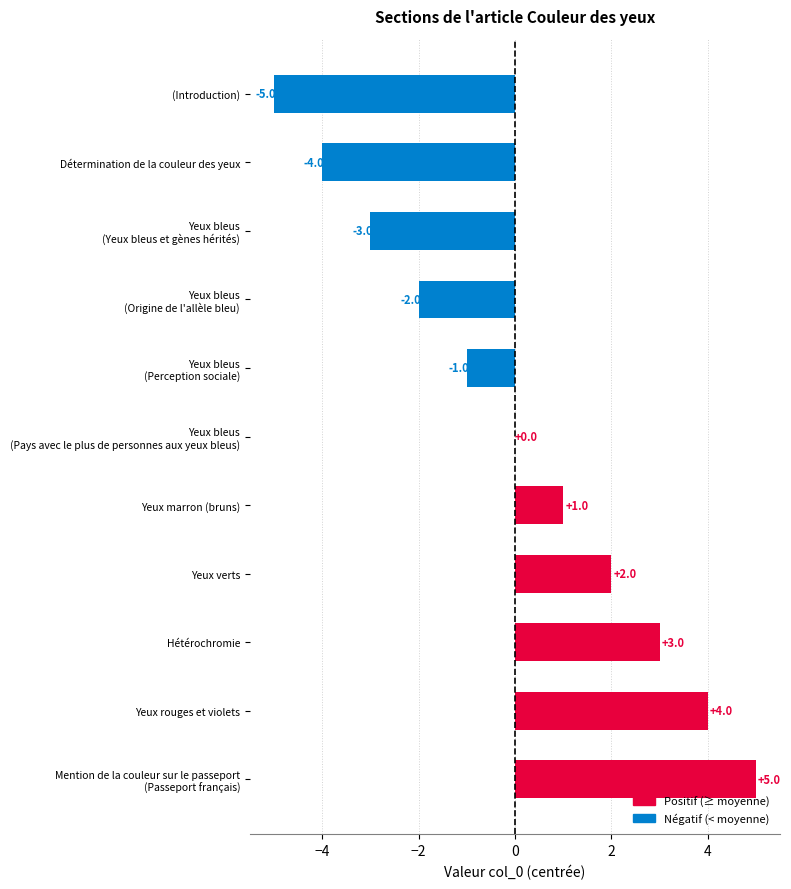

What is the change in value from Hétérochromie to Yeux rouges et violets?

+1